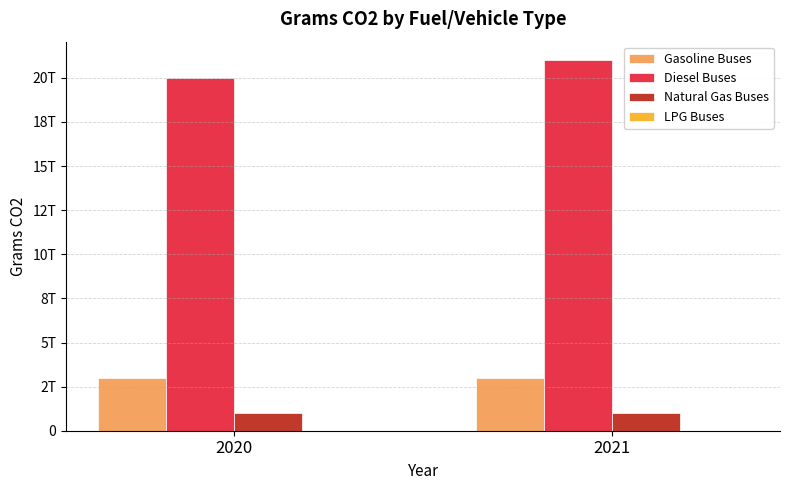

What is the sum of the Gasoline Buses values at 2020 and 2021?

6000000000000